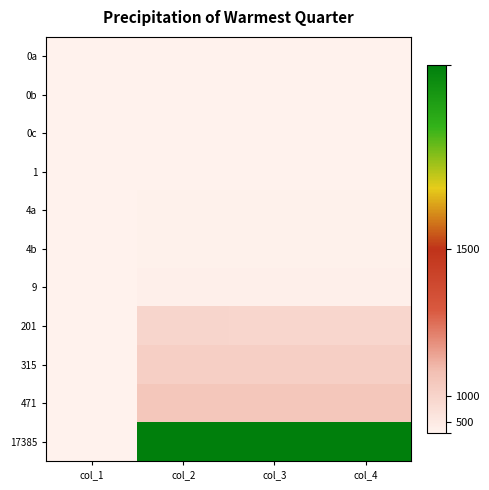

Which series has the largest total across all categories?

17385